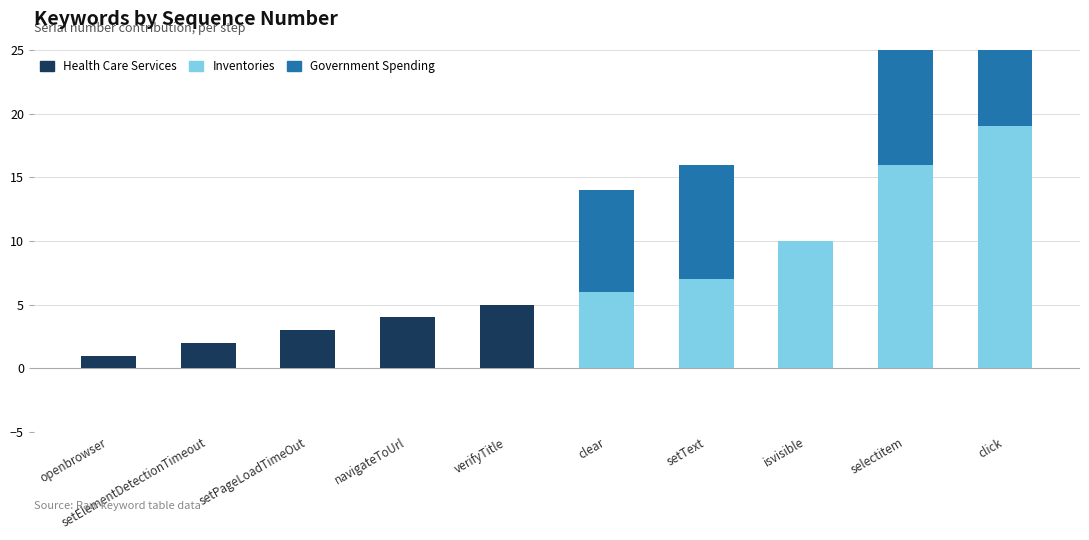

What position from the left is selectitem?

9